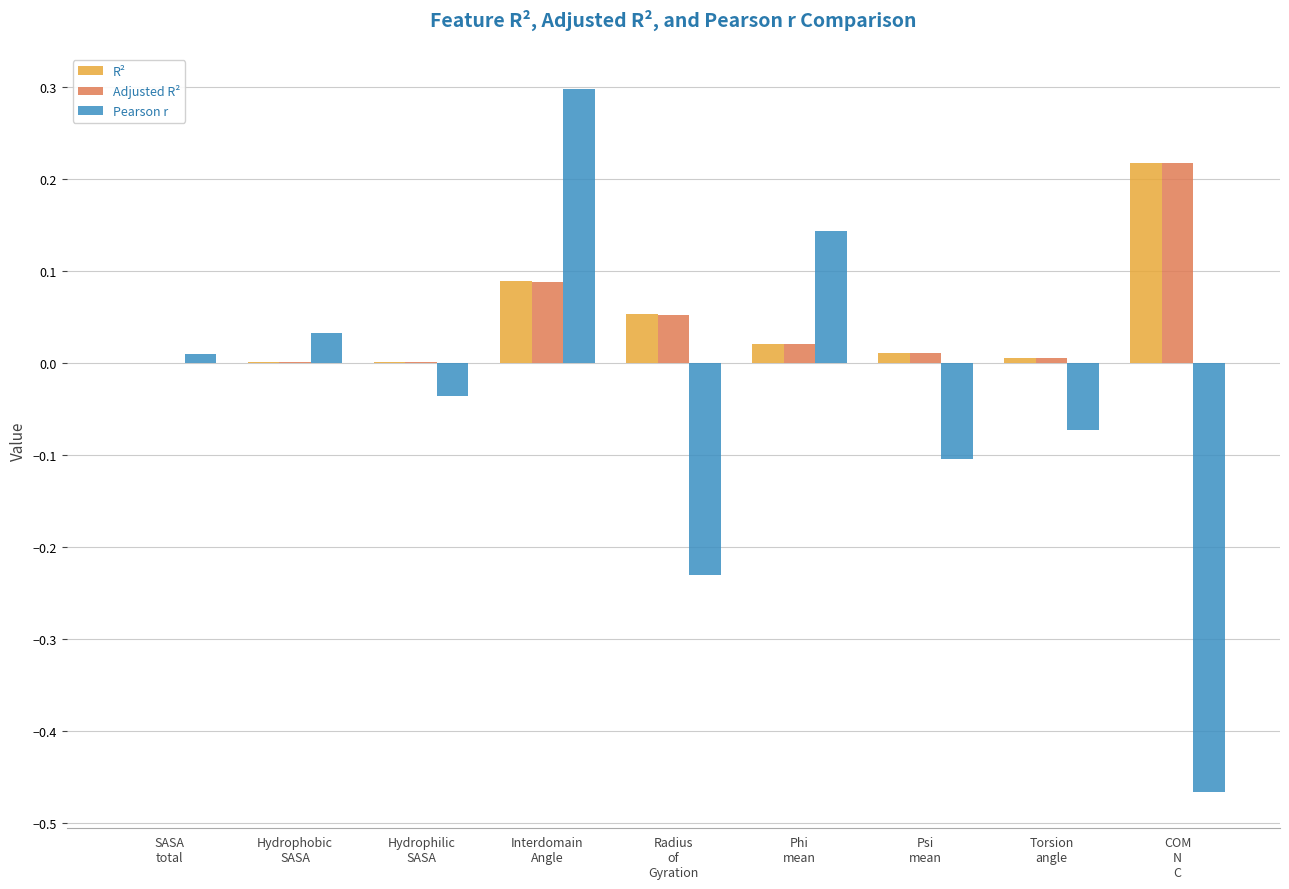

What is the sum of all Pearson r values?

-0.4